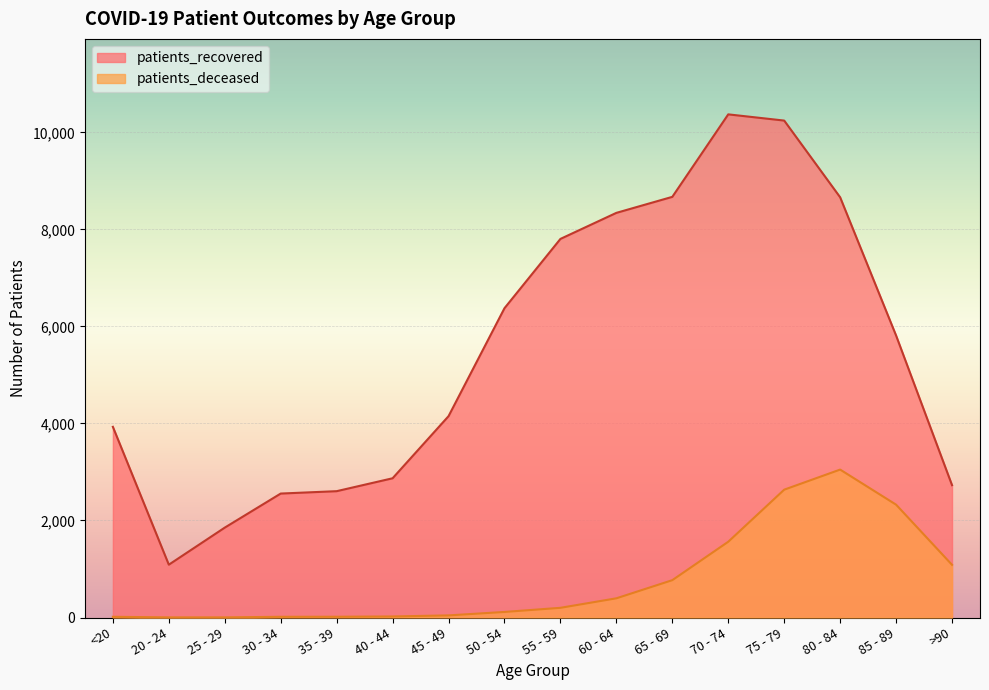

True or false: patients_recovered has a value of 8670 at 65 - 69.

True